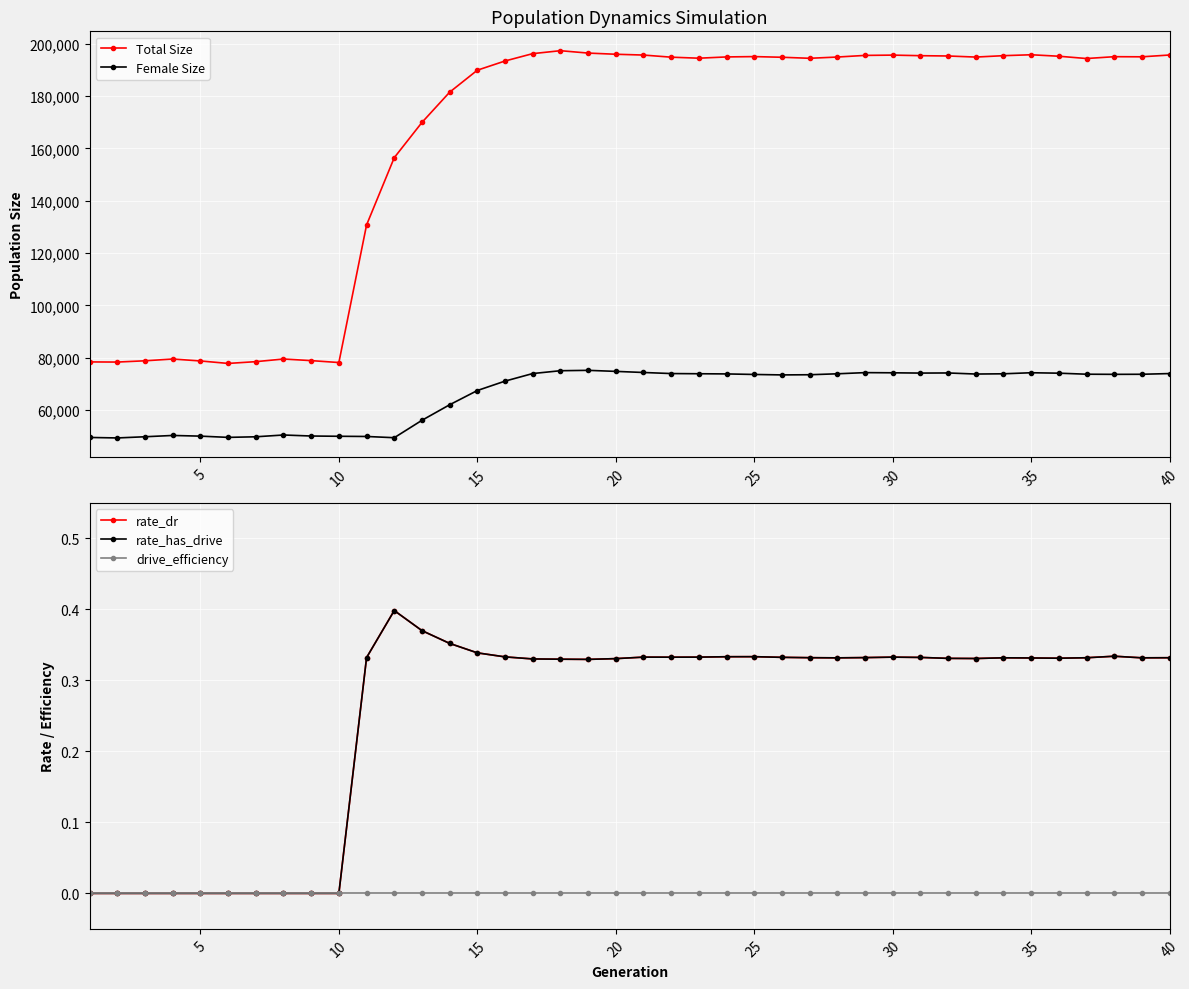

What are all the series names shown in the legend?

Total Size, Female Size, rate_dr, rate_has_drive, drive_efficiency